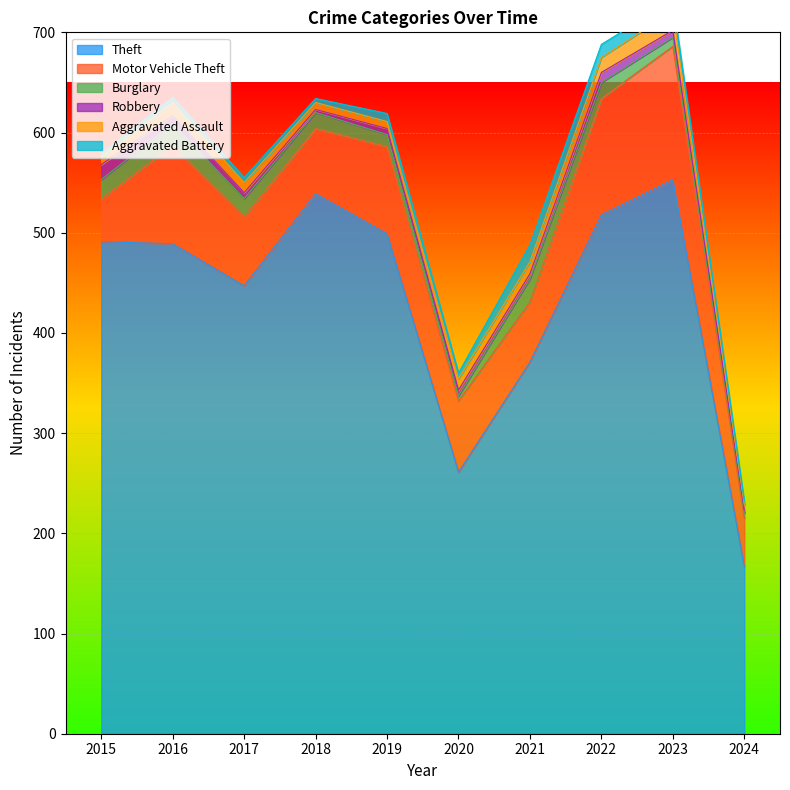

True or false: Theft and Motor Vehicle Theft intersect in this chart.

False